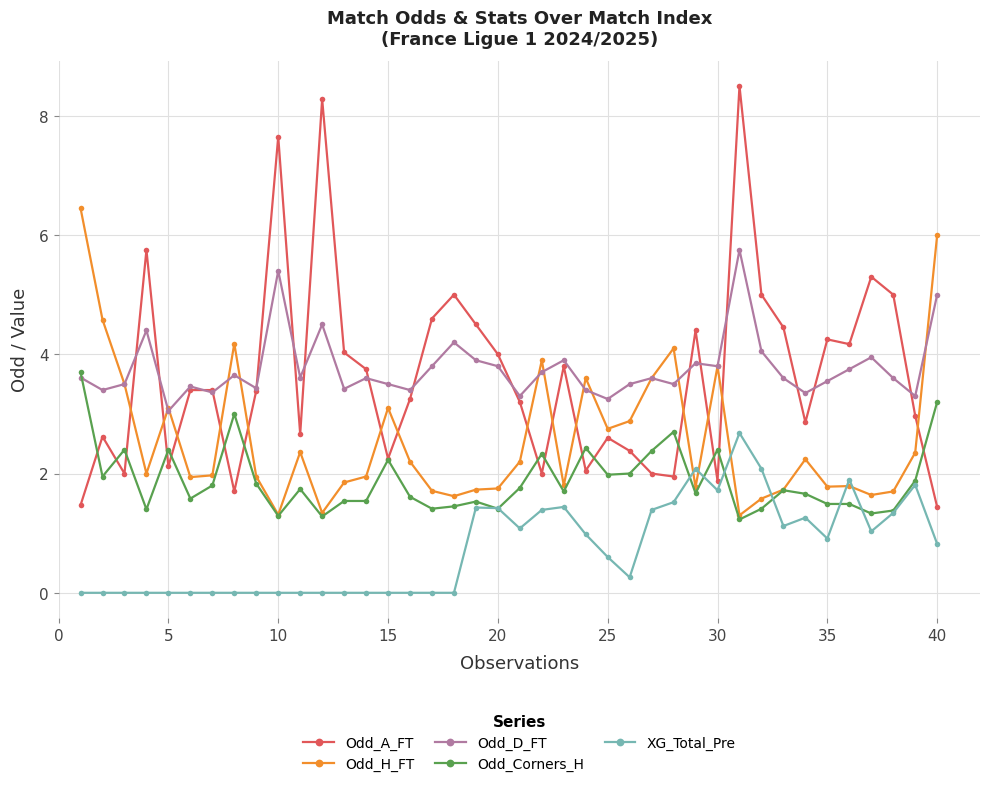

Which series has the largest range (max minus min)?

Odd_A_FT